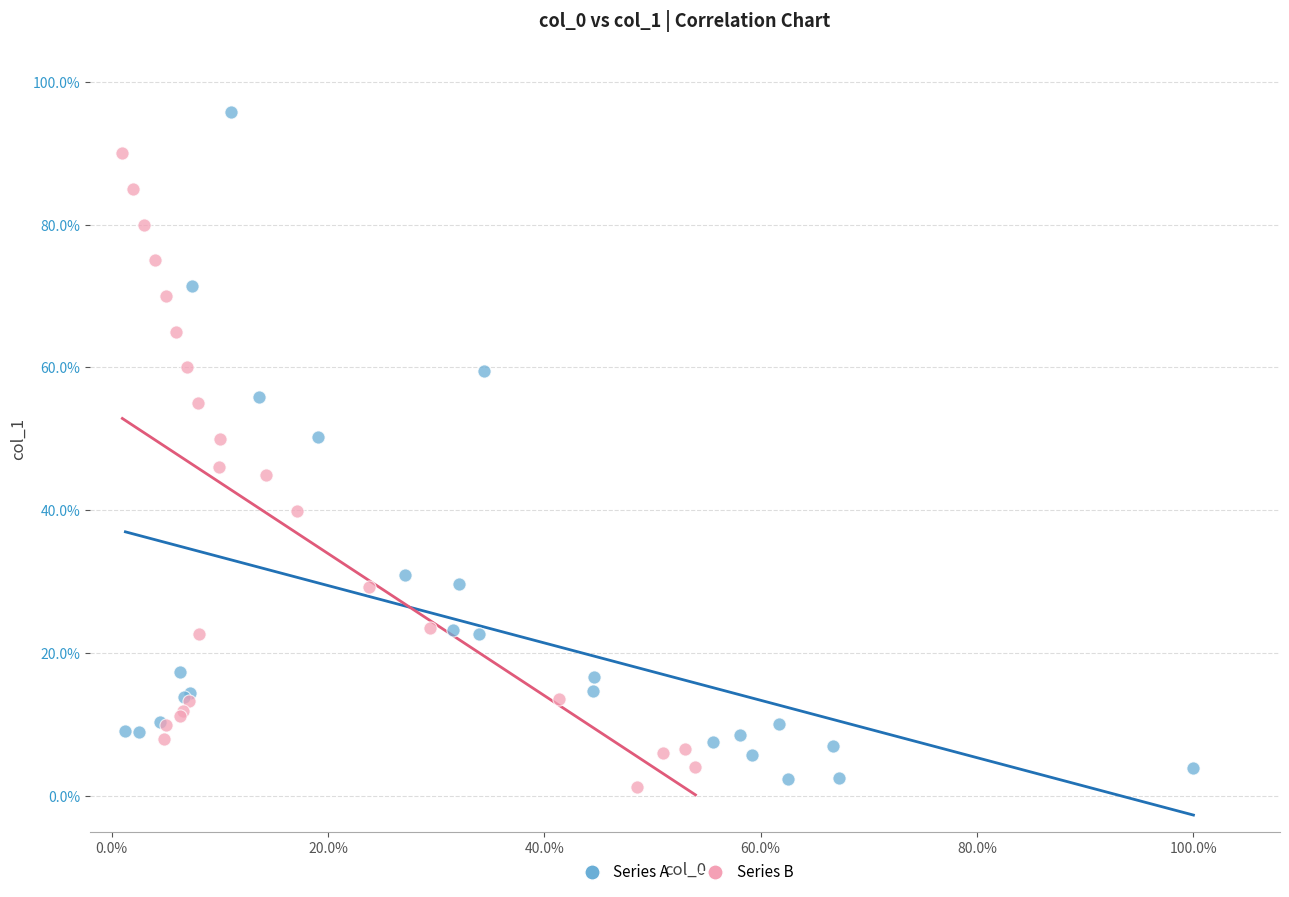

Which series contains the highest Y value?

Series A